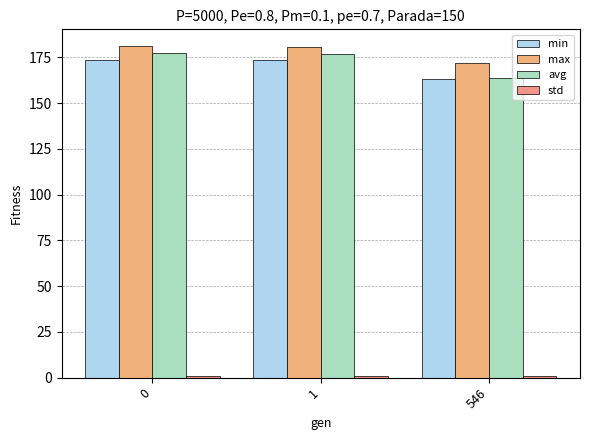

Is the value of std at 546 greater than the value of avg at 0?

No